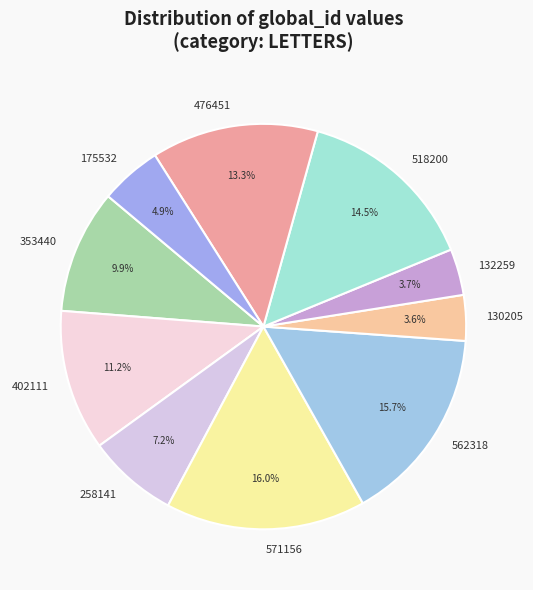

How many segments does this pie chart have?

10